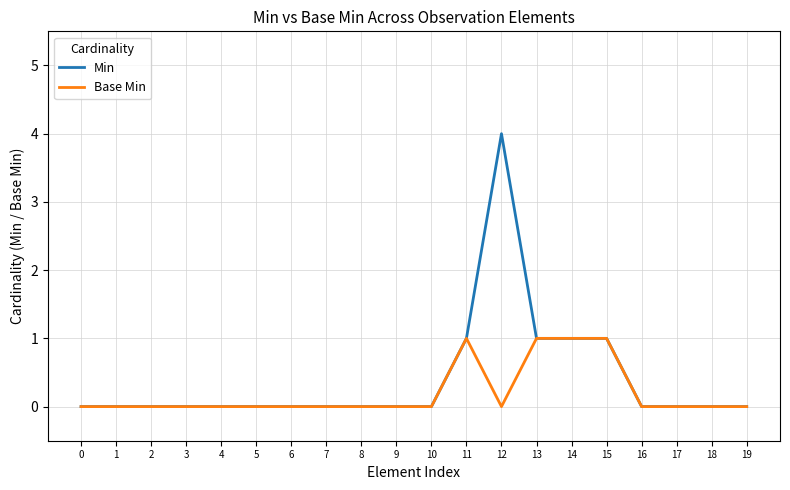

Rank the series by their maximum value, from highest to lowest.

Min, Base Min